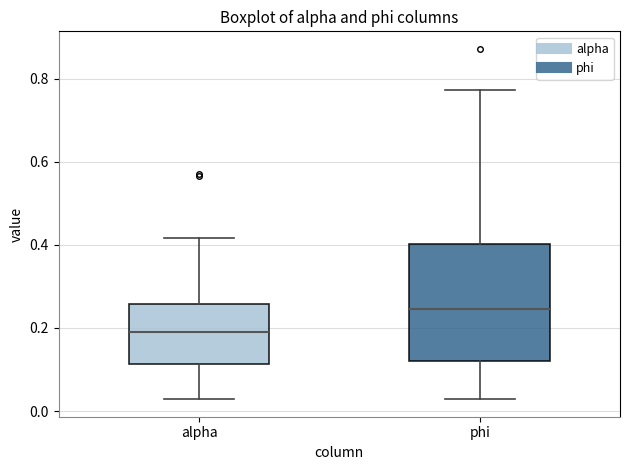

Which box has the highest median line?

phi